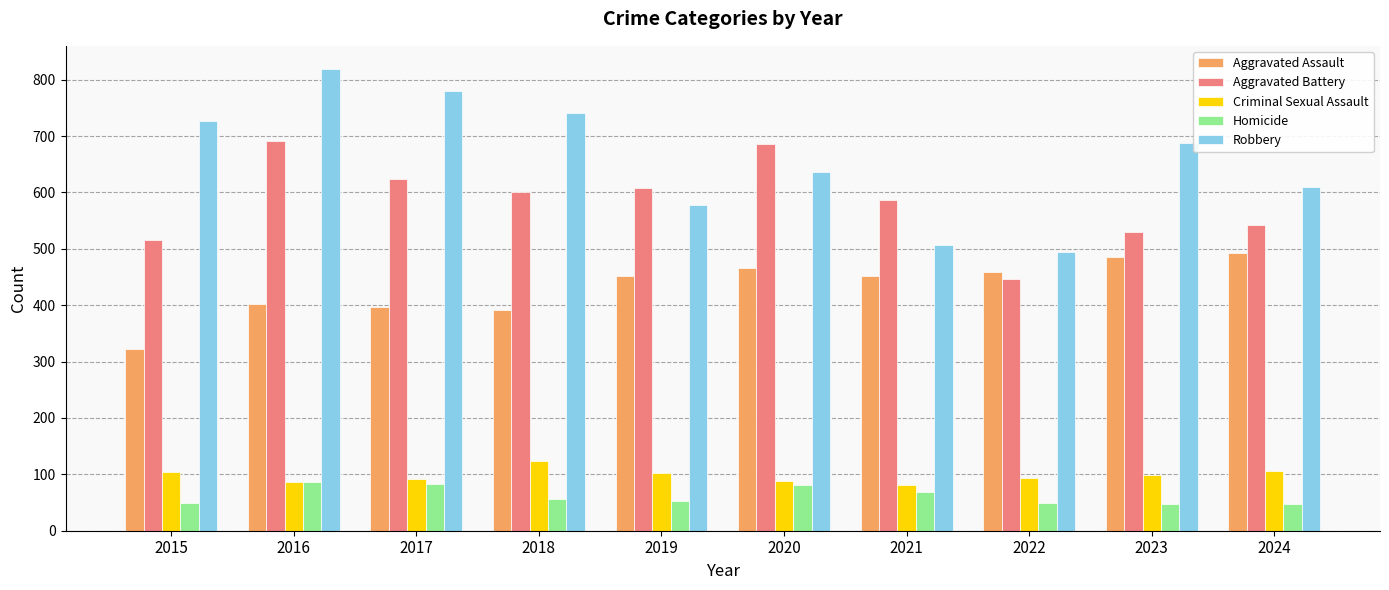

The value of Aggravated Battery at 2021 is 587. True or false?

True